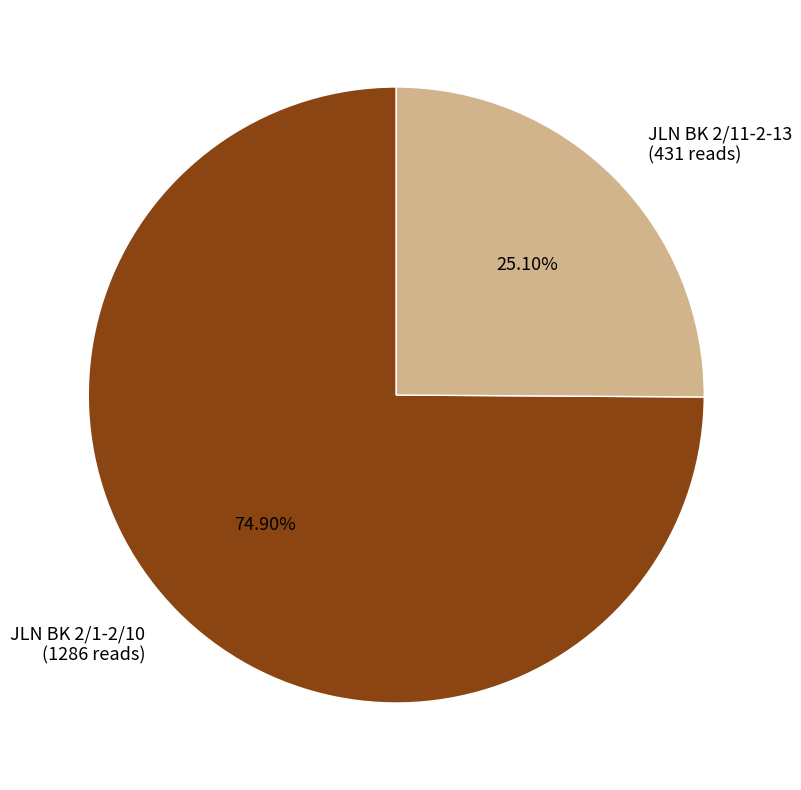

Which category has the smallest portion of the pie?

JLN BK 2/11-2-13